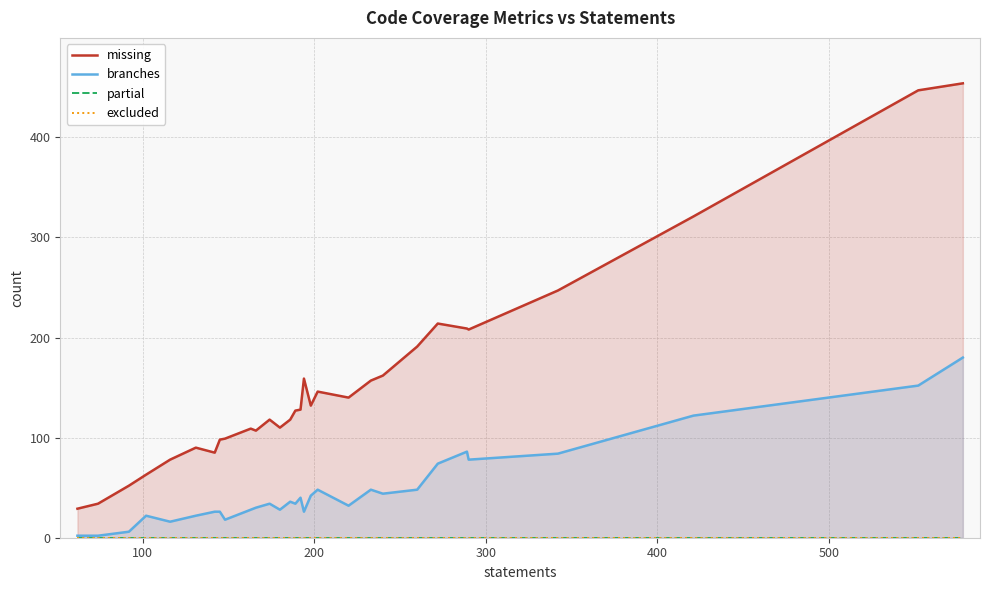

What are all the series names shown in the legend?

missing, branches, partial, excluded